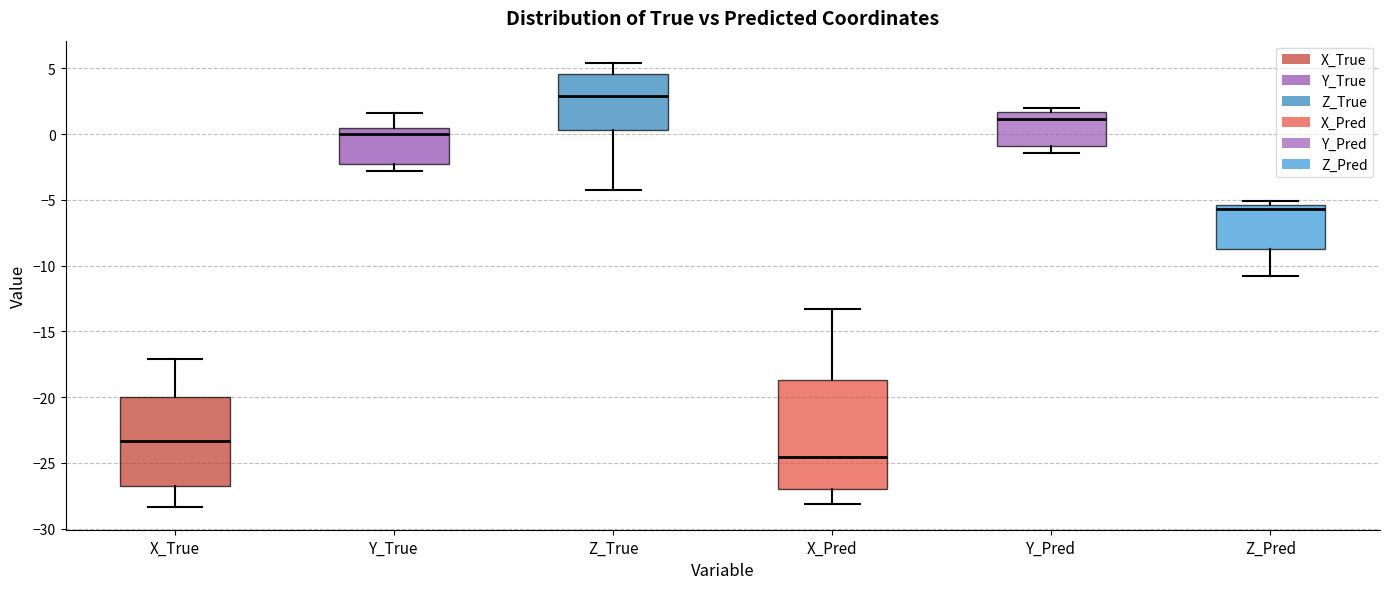

Reading left to right, read every box against the y-axis: the position of its median line, the range the box covers, and the ends of its whiskers. The values are not printed on the chart, so give them approximately, as read against the axis.

X_True: median -23.5, box -26.5 to -20.0, whiskers -28.5 to -17.0
Y_True: median 0.0, box -2.5 to 0.5, whiskers -3.0 to 1.5
Z_True: median 3.0, box 0.5 to 4.5, whiskers -4.0 to 5.5
X_Pred: median -24.5, box -27.0 to -18.5, whiskers -28.0 to -13.5
Y_Pred: median 1.0, box -1.0 to 1.5, whiskers -1.5 to 2.0
Z_Pred: median -5.5 (just below the box's upper edge), box -8.5 to -5.5, whiskers -11.0 to -5.0